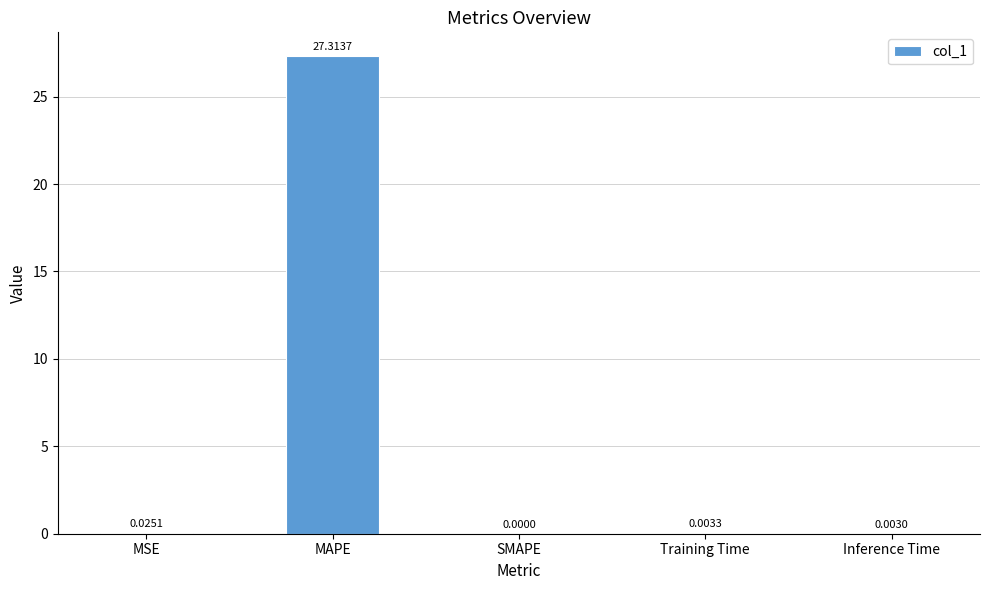

At which category does the chart reach its peak across all series?

MAPE